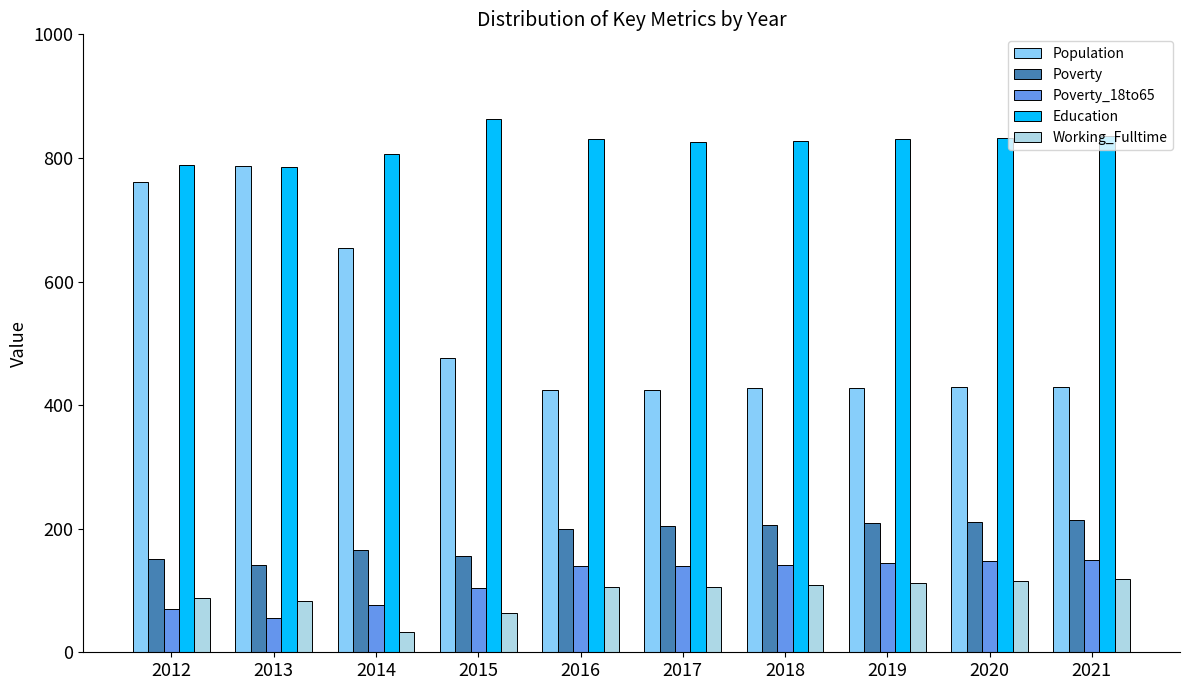

Is the value of Poverty_18to65 at 2018 greater than the value of Working_Fulltime at 2014?

Yes